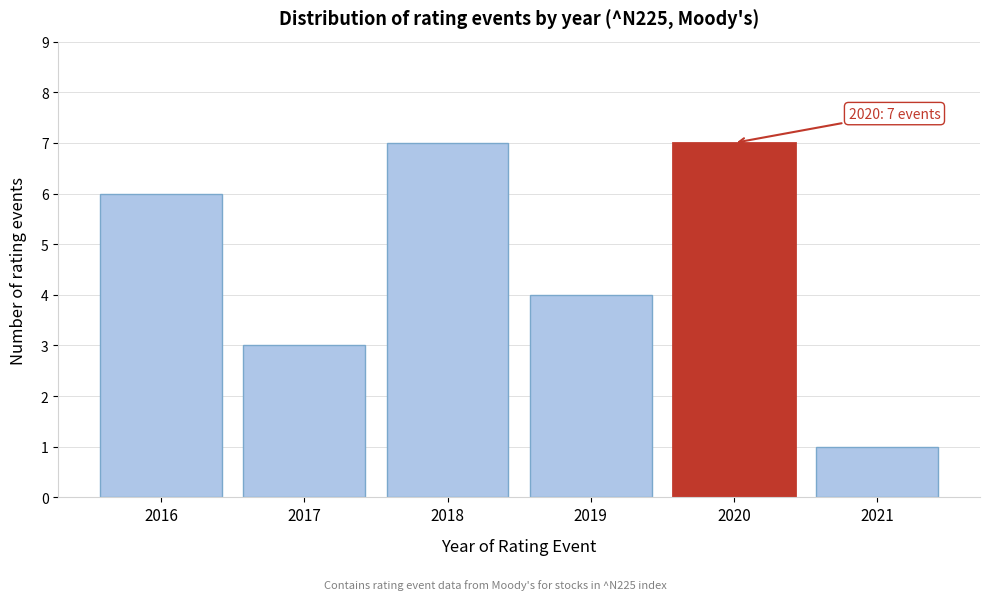

Reading right to left, list all the values displayed in this chart.

2021=1	2020=7	2019=4	2018=7	2017=3	2016=6